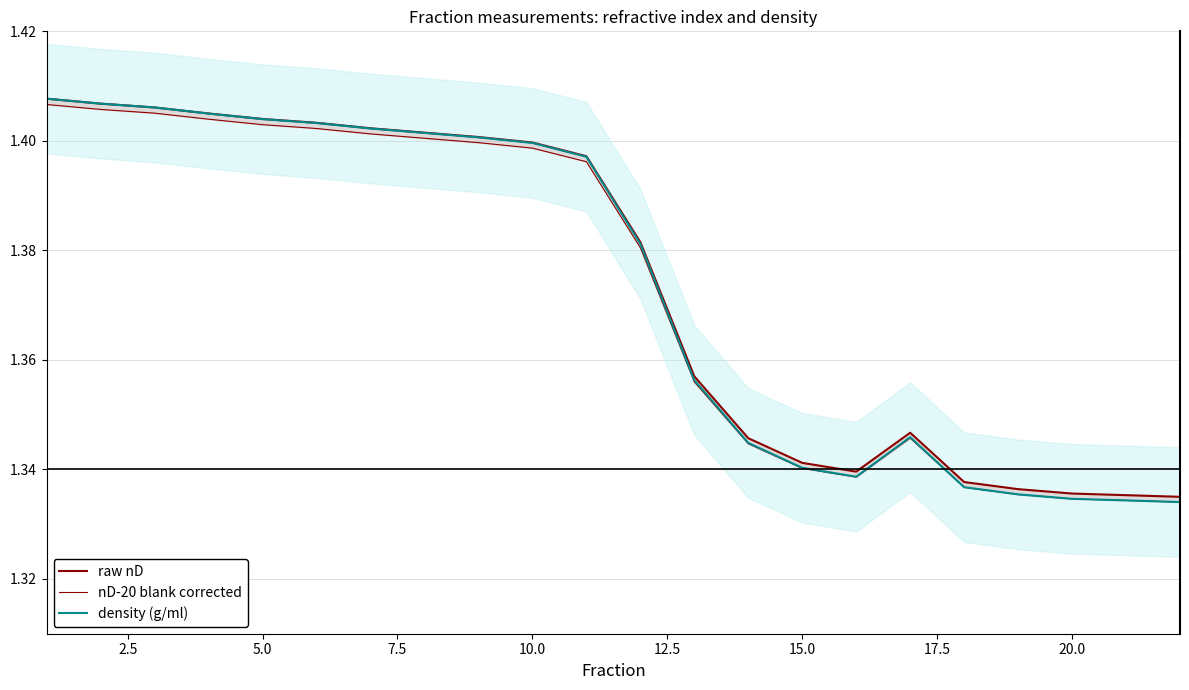

Rank the series at 10.0 from lowest to highest value.

nD-20 blank corrected, density (g/ml), raw nD